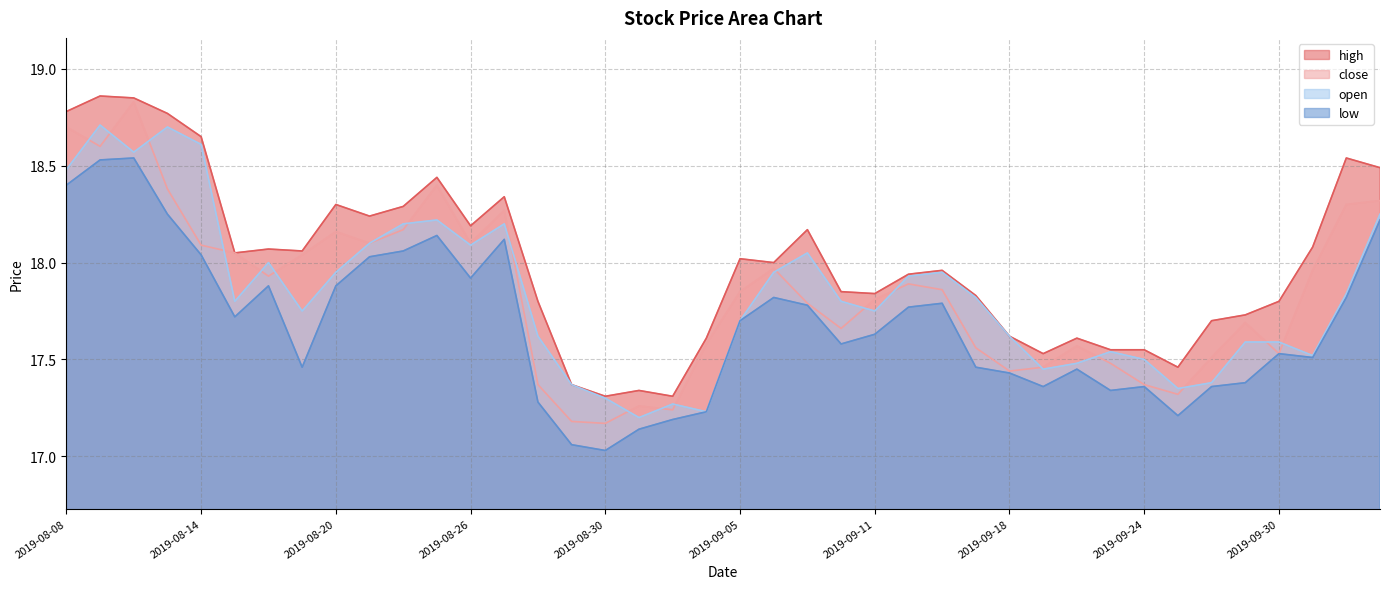

What is the approximate value of high at 2019-09-10?

17.9